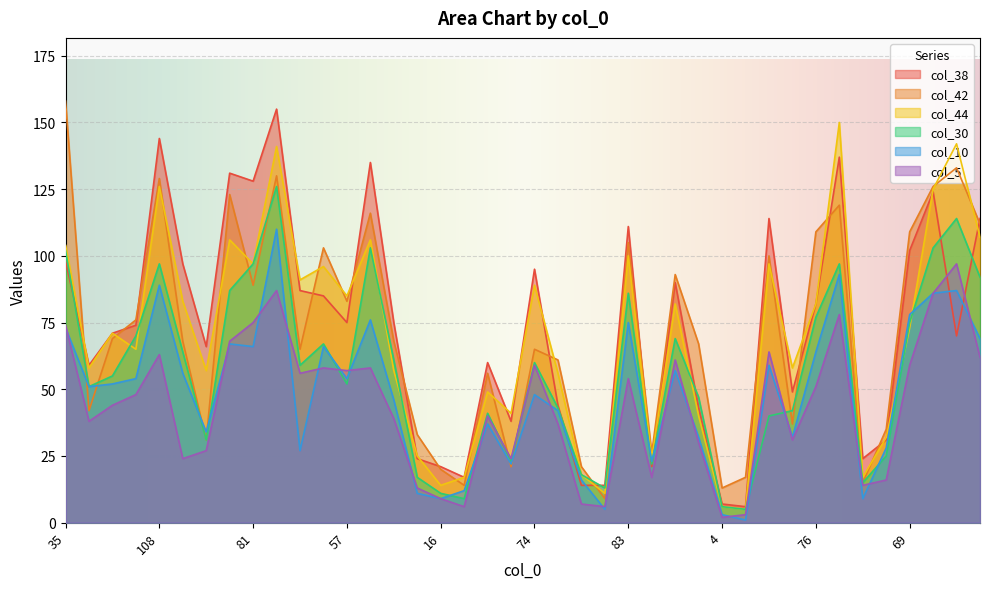

The value of col_42 at 108 is 196. True or false?

False